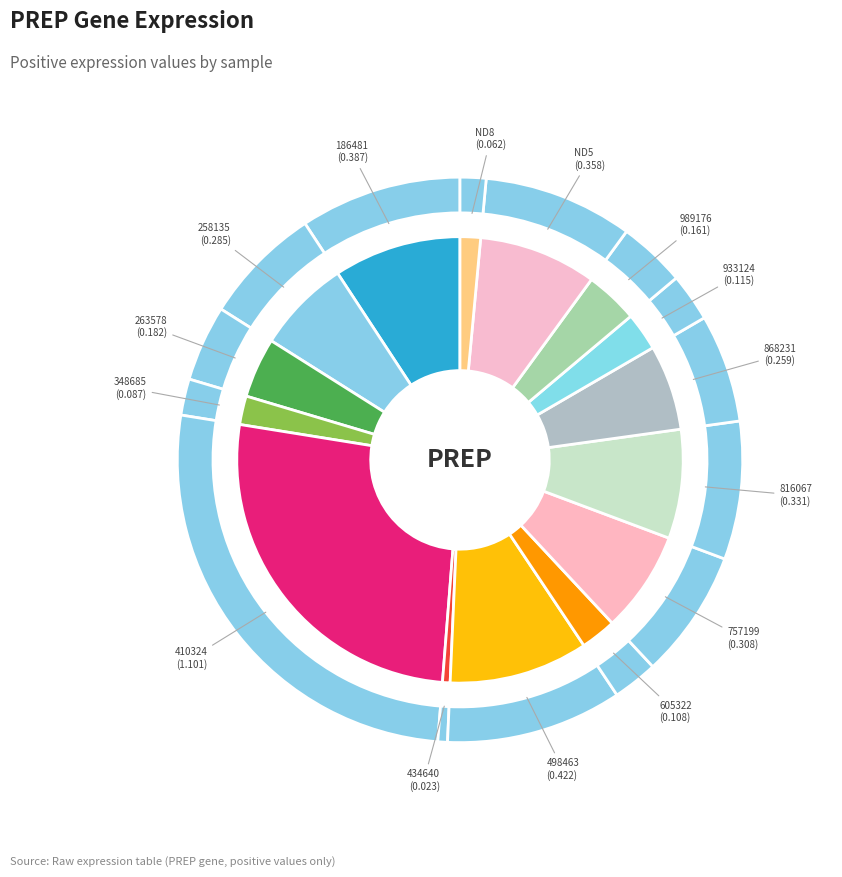

Is there a majority slice in this chart?

No